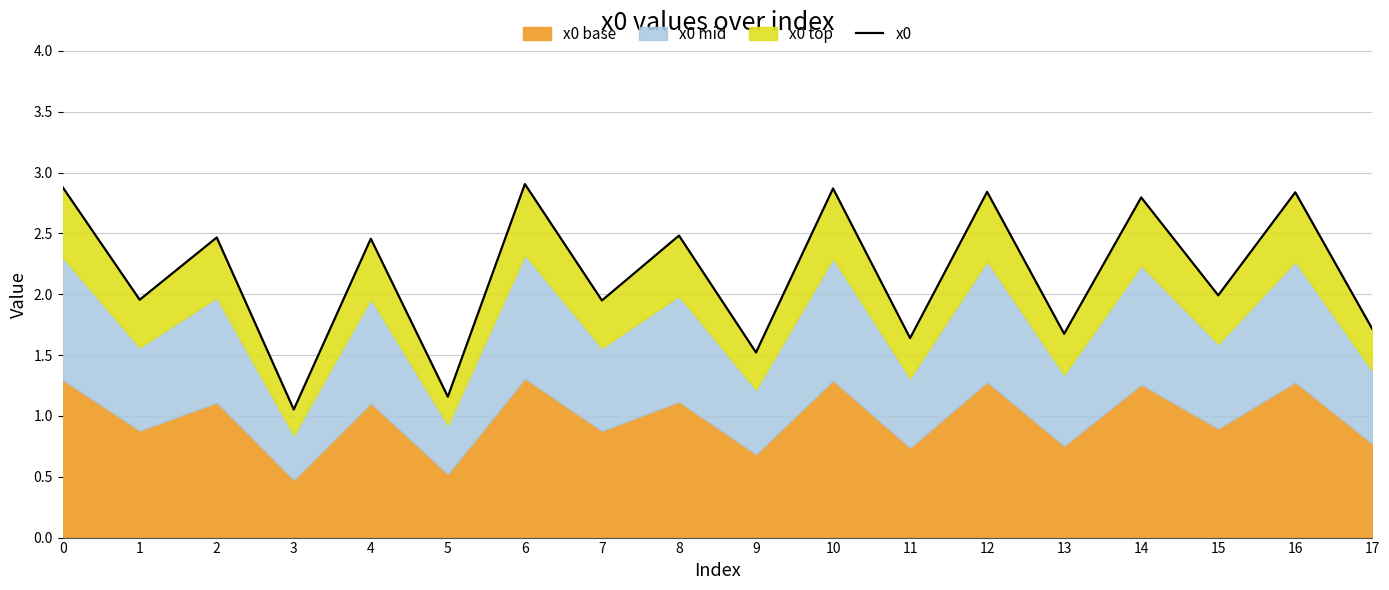

Reading right to left, extract all data points from this chart.

1.7	2.8	2.0	2.8	1.7	2.8	1.6	2.9	1.5	2.5	1.9	2.9	1.2	2.5	1.1	2.5	2.0	2.9